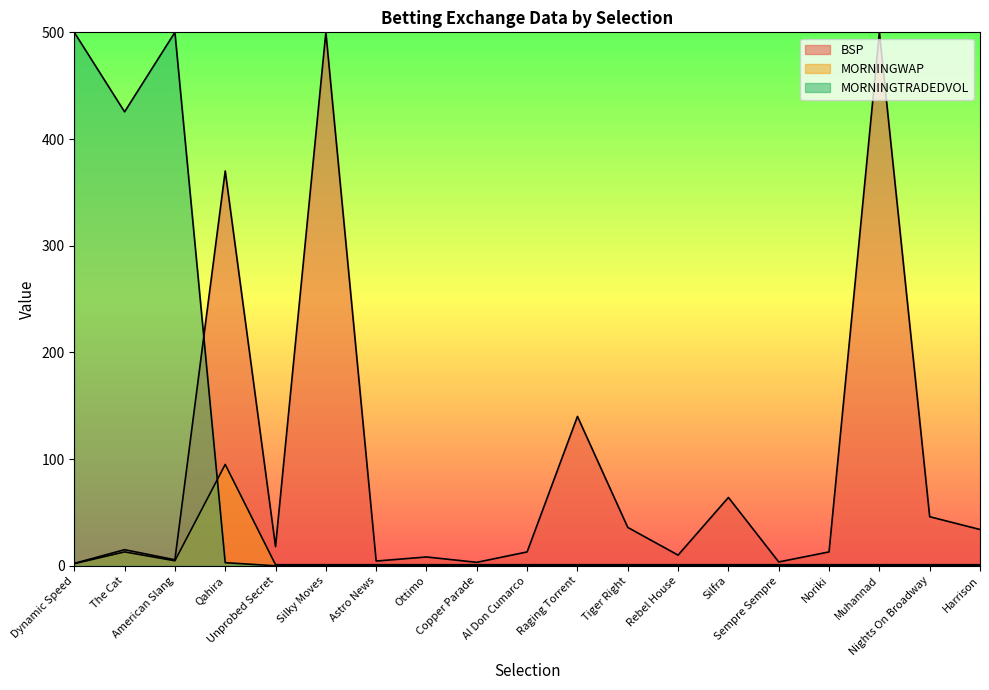

Which series has the widest spread of values?

BSP